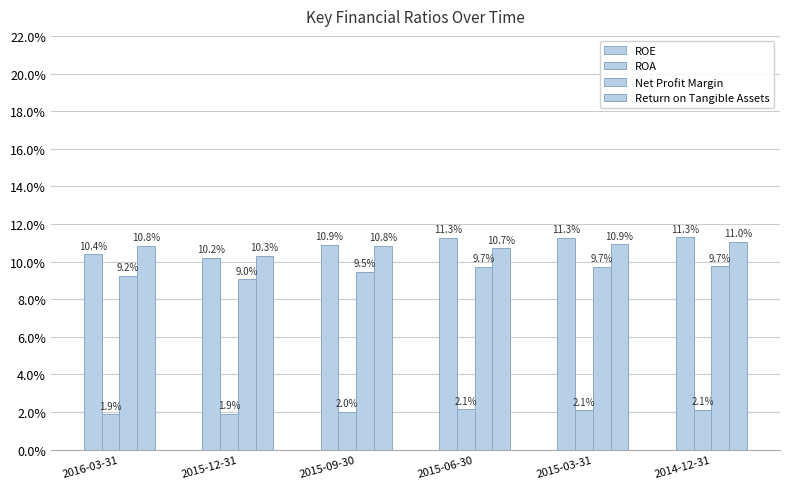

Where is Net Profit Margin nearest to the value 0?

2015-12-31